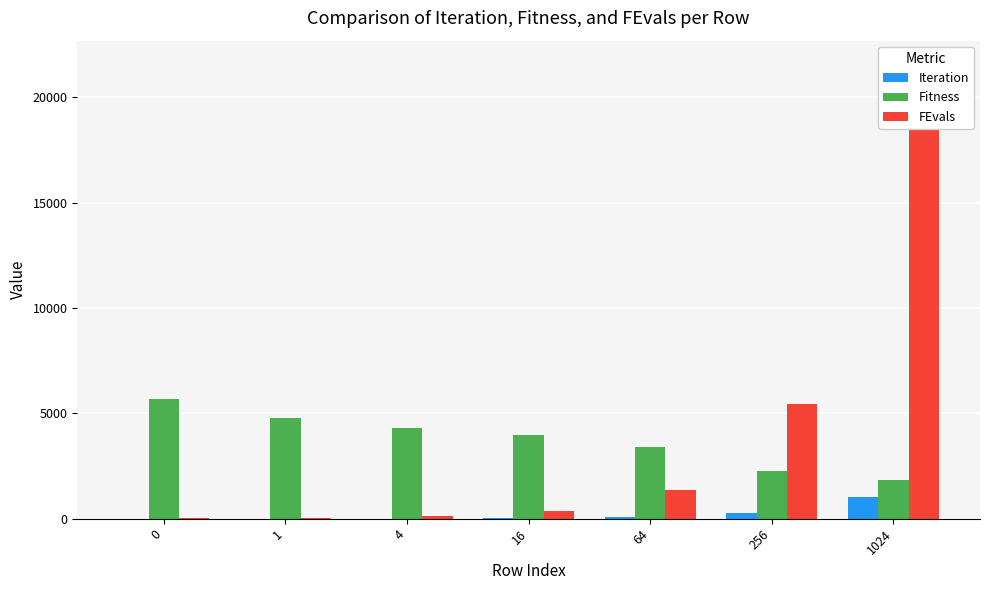

At which label does Iteration reach its peak?

1024